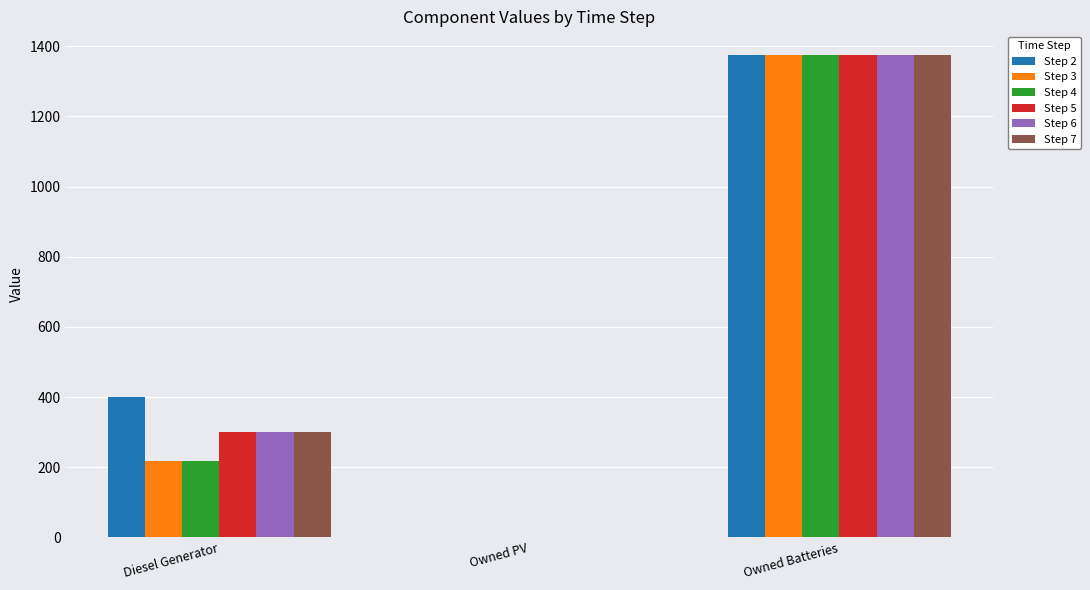

What is the difference between the Step 5 values at Owned Batteries and Diesel Generator?

1074